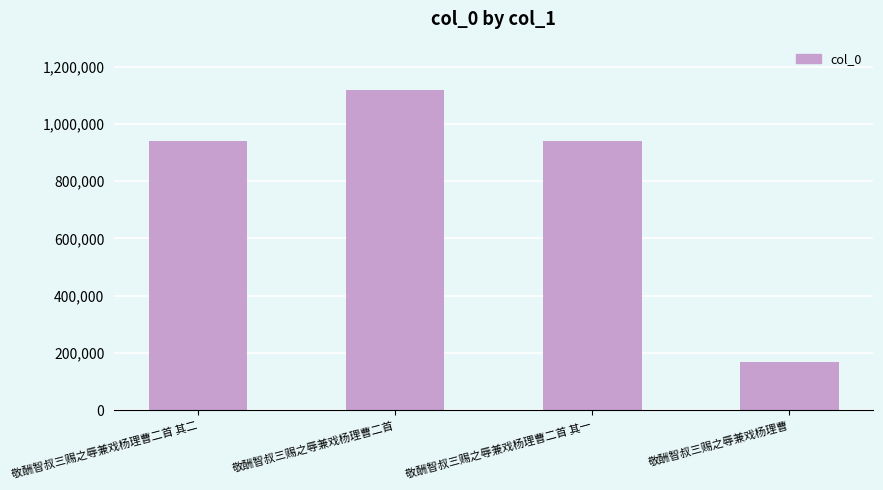

The value at 敬酬智叔三赐之辱兼戏杨理曹二首 其二 is 1279200. True or false?

False